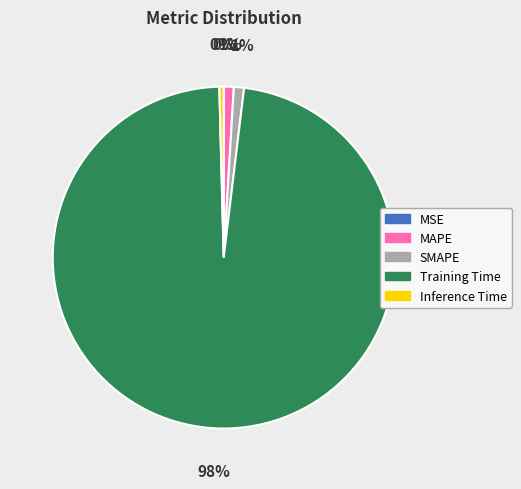

True or false: MAPE accounts for 11% of the total.

False